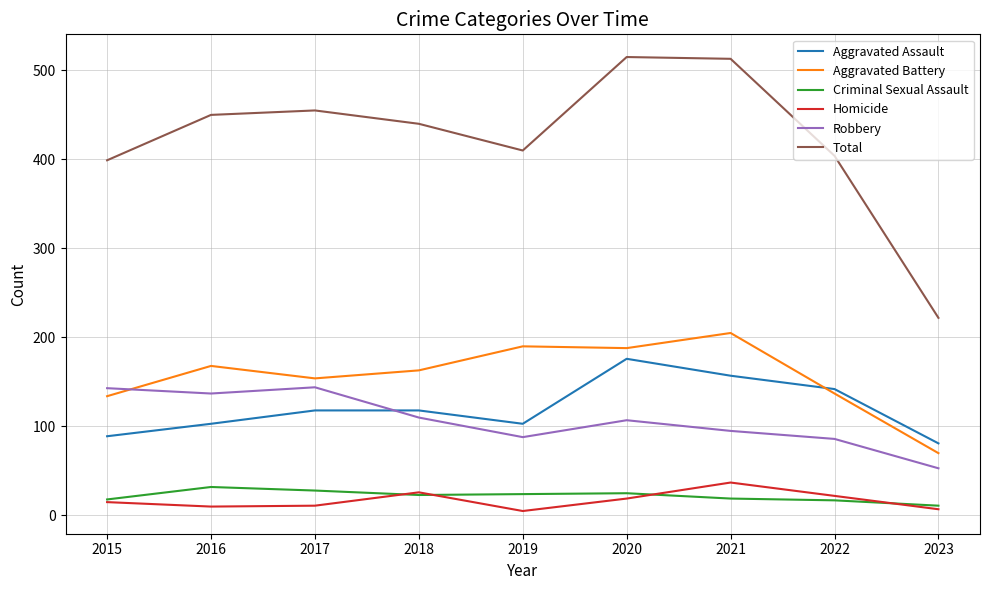

Is the value of Aggravated Battery at 2023 greater than the value of Total at 2017?

No